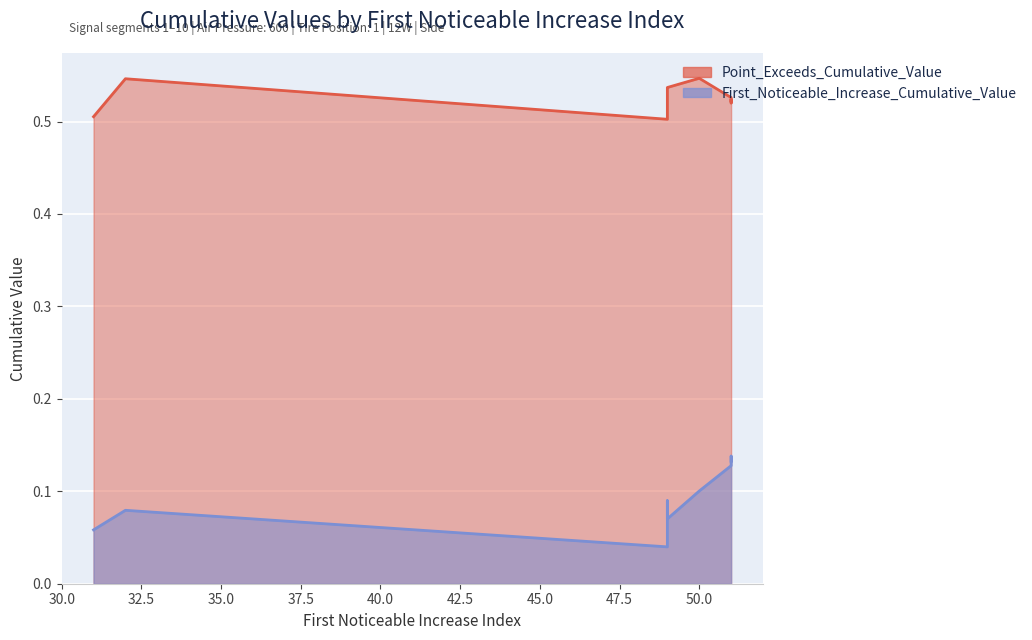

Reading left to right, extract all data points from this chart.

First_Noticeable_Increase_Cumulative_Value: 32=0.1	51=0.1	51=0.1	51=0.1	31=0.1	51=0.1	49=0.0	49=0.1	50=0.1	49=0.1
Point_Exceeds_Cumulative_Value: 32=0.5	51=0.5	51=0.5	51=0.5	31=0.5	51=0.5	49=0.5	49=0.5	50=0.5	49=0.5